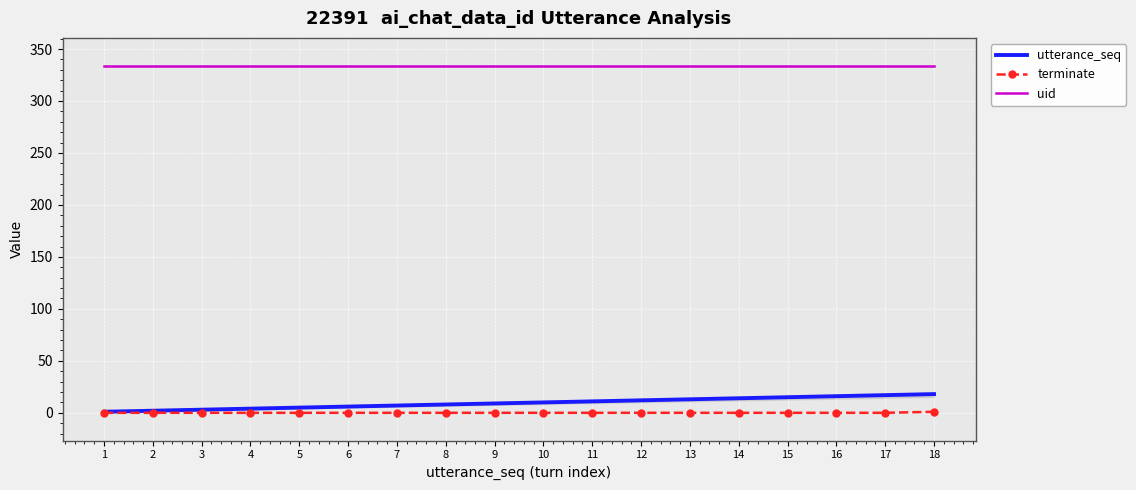

What are all the series names shown in the legend?

utterance_seq, terminate, uid